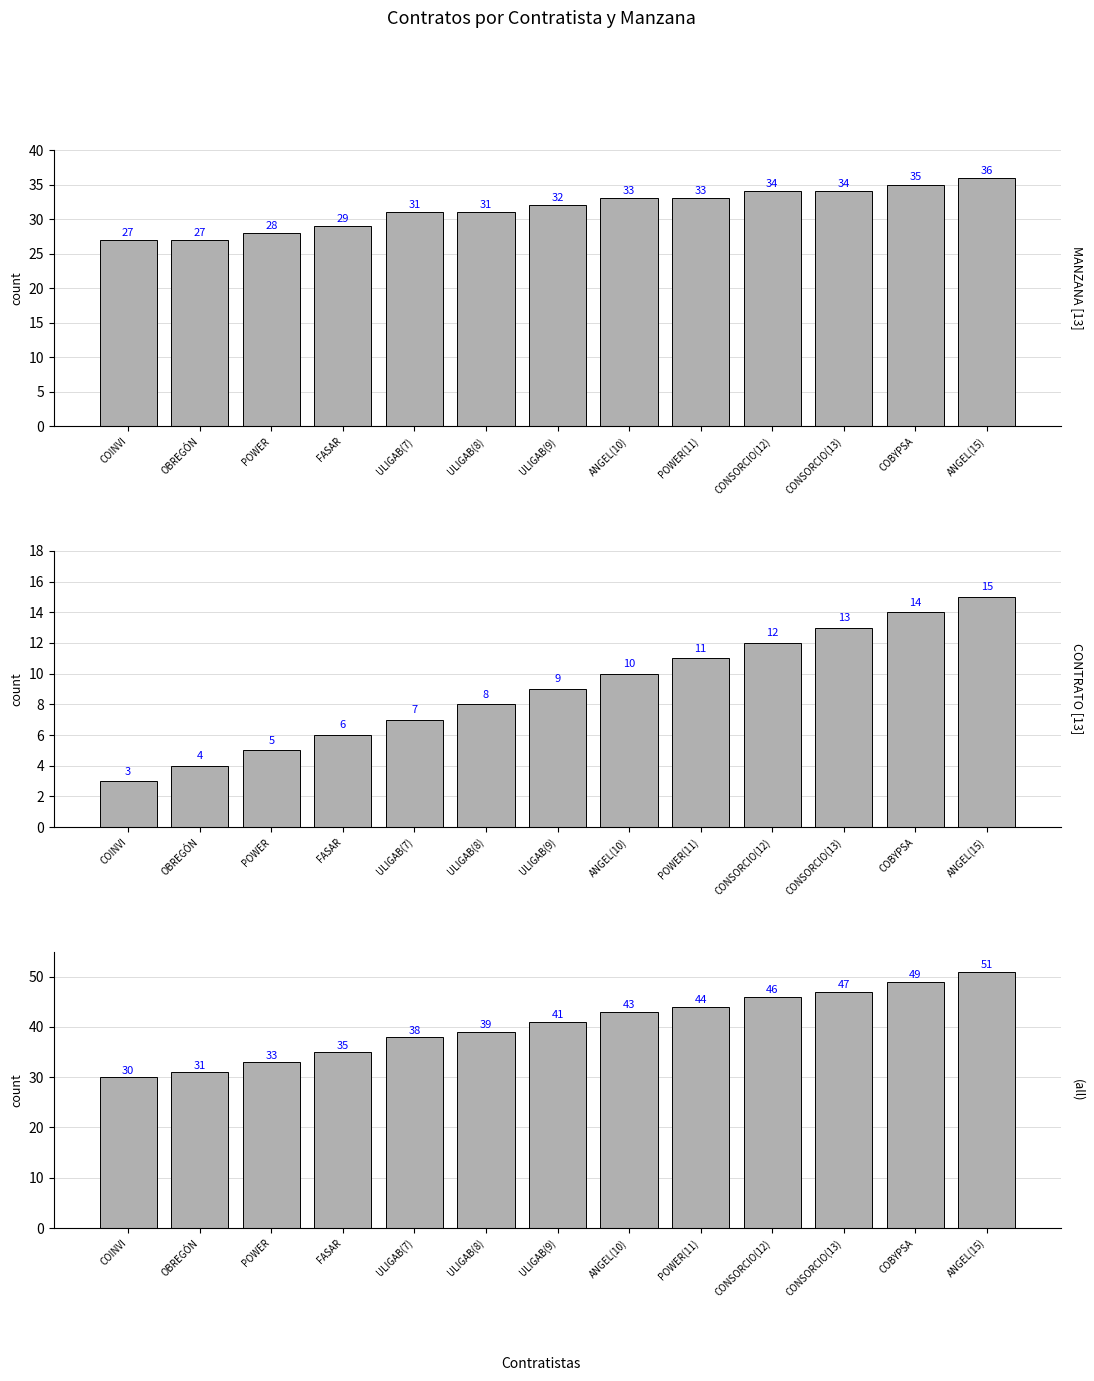

Reading right to left, what are all the values shown in this chart?

MANZANA: ANGEL(15)=36	COBYPSA=35	CONSORCIO(13)=34	CONSORCIO(12)=34	POWER(11)=33	ANGEL(10)=33	ULIGAB(9)=32	ULIGAB(8)=31	ULIGAB(7)=31	FASAR=29	POWER=28	OBREGÓN=27	COINVI=27
CONTRATO: ANGEL(15)=15	COBYPSA=14	CONSORCIO(13)=13	CONSORCIO(12)=12	POWER(11)=11	ANGEL(10)=10	ULIGAB(9)=9	ULIGAB(8)=8	ULIGAB(7)=7	FASAR=6	POWER=5	OBREGÓN=4	COINVI=3
count: ANGEL(15)=51	COBYPSA=49	CONSORCIO(13)=47	CONSORCIO(12)=46	POWER(11)=44	ANGEL(10)=43	ULIGAB(9)=41	ULIGAB(8)=39	ULIGAB(7)=38	FASAR=35	POWER=33	OBREGÓN=31	COINVI=30